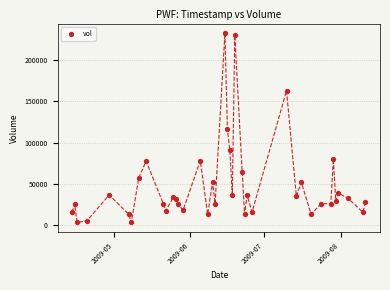

What is the range of Y values (max minus min)?

229561